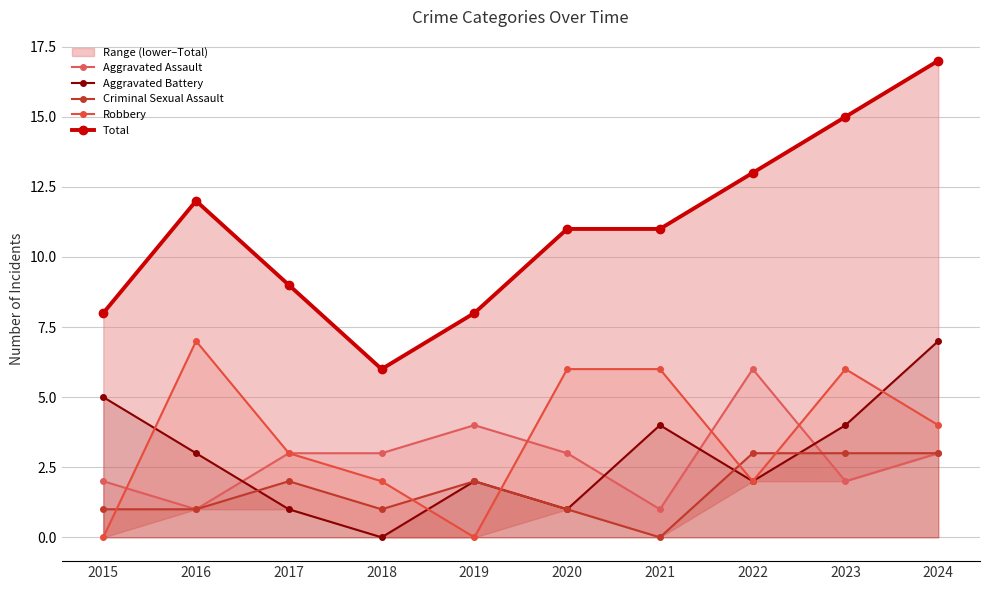

Reading right to left, extract all data points from this chart.

Aggravated Assault: 3	2	6	1	3	4	3	3	1	2
Aggravated Battery: 7	4	2	4	1	2	0	1	3	5
Criminal Sexual Assault: 3	3	3	0	1	2	1	2	1	1
Robbery: 4	6	2	6	6	0	2	3	7	0
Total: 17	15	13	11	11	8	6	9	12	8